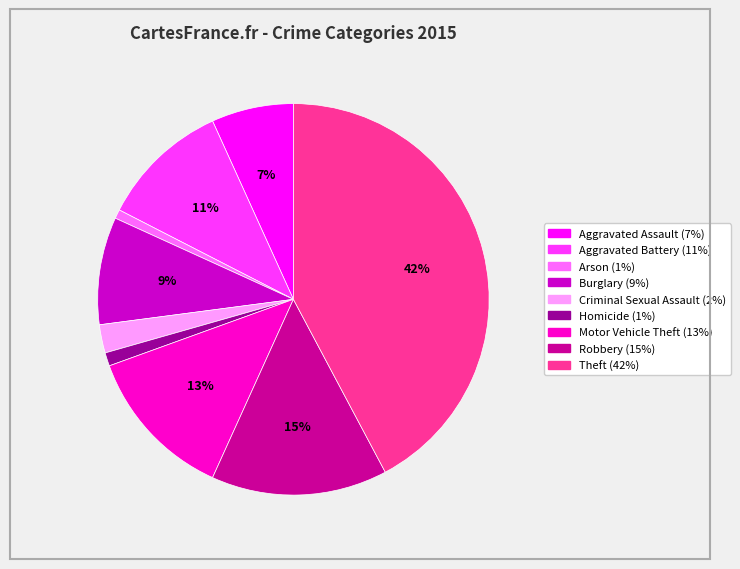

Is the sum of Theft and Homicide greater than half?

No